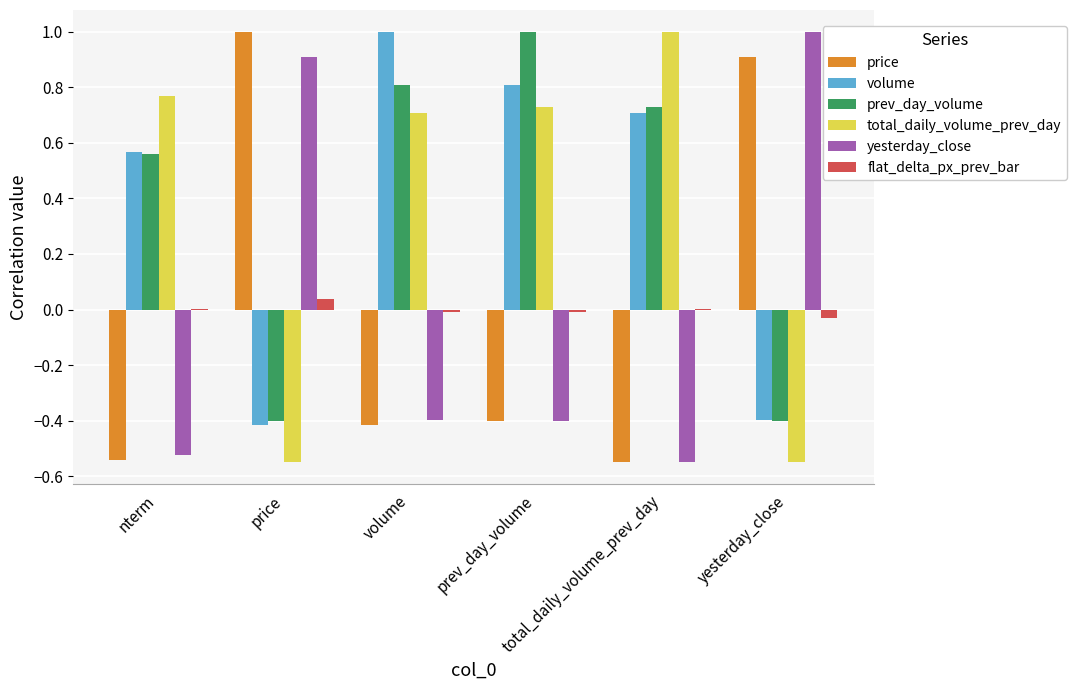

What is the difference between the maximum and minimum values in the total_daily_volume_prev_day series?

1.5